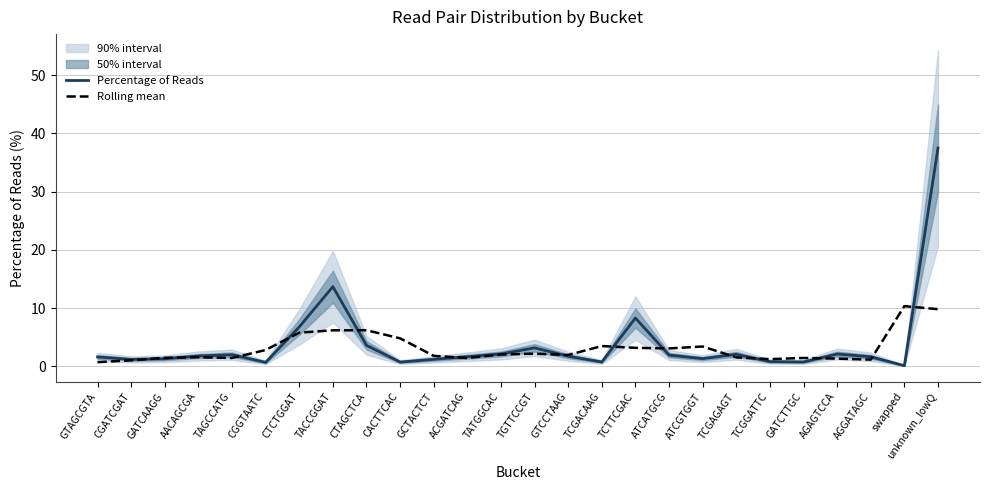

Reading right to left, transcribe all the data shown in this chart.

Percentage of Reads: unknown_lowQ=37.5	swapped=0.1	AGGATAGC=1.6	AGAGTCCA=2.1	GATCTTGC=0.7	TCGGATTC=0.8	TCGAGAGT=2.1	ATCGTGGT=1.3	ATCATGCG=1.9	TCTTCGAC=8.3	TCGACAAG=0.7	GTCCTAAG=1.7	TGTTCCGT=3.2	TATGGCAC=2.1	ACGATCAG=1.6	GCTACTCT=1.2	CACTTCAC=0.7	CTAGCTCA=3.6	TACCGGAT=13.7	CTCTGGAT=6.7	CGGTAATC=0.7	TAGCCATG=2.0	AACAGCGA=1.8	GATCAAGG=1.3	CGATCGAT=1.2	GTAGCGTA=1.6
Rolling mean: unknown_lowQ=9.8	swapped=10.3	AGGATAGC=1.1	AGAGTCCA=1.3	GATCTTGC=1.4	TCGGATTC=1.2	TCGAGAGT=1.5	ATCGTGGT=3.4	ATCATGCG=3.1	TCTTCGAC=3.2	TCGACAAG=3.5	GTCCTAAG=1.9	TGTTCCGT=2.1	TATGGCAC=2.0	ACGATCAG=1.4	GCTACTCT=1.8	CACTTCAC=4.8	CTAGCTCA=6.2	TACCGGAT=6.2	CTCTGGAT=5.8	CGGTAATC=2.8	TAGCCATG=1.4	AACAGCGA=1.5	GATCAAGG=1.4	CGATCGAT=1.0	GTAGCGTA=0.7